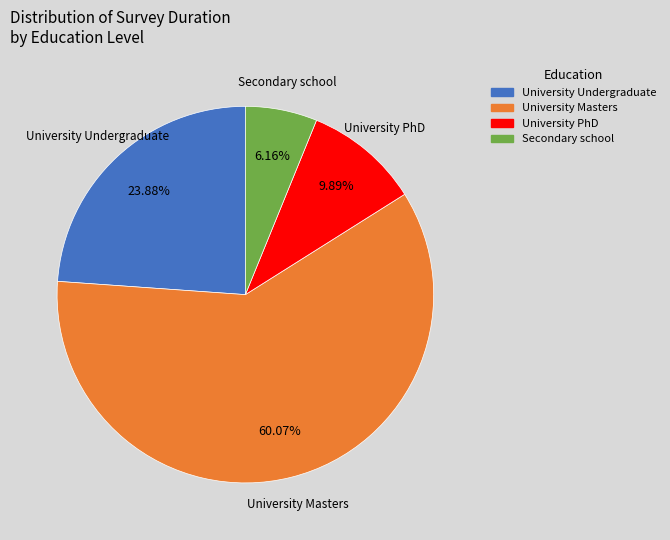

Is there any slice that represents more than half of the pie?

Yes